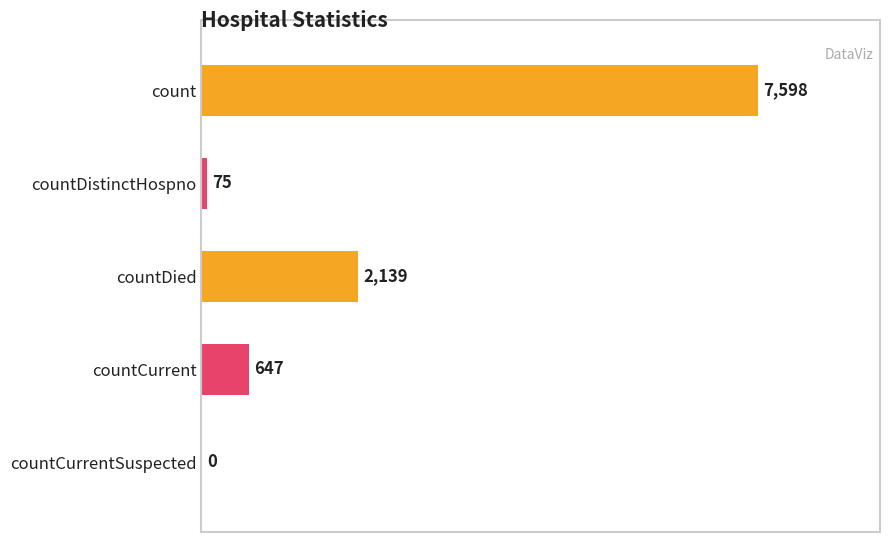

Where is the data nearest to the value 3799?

countDied